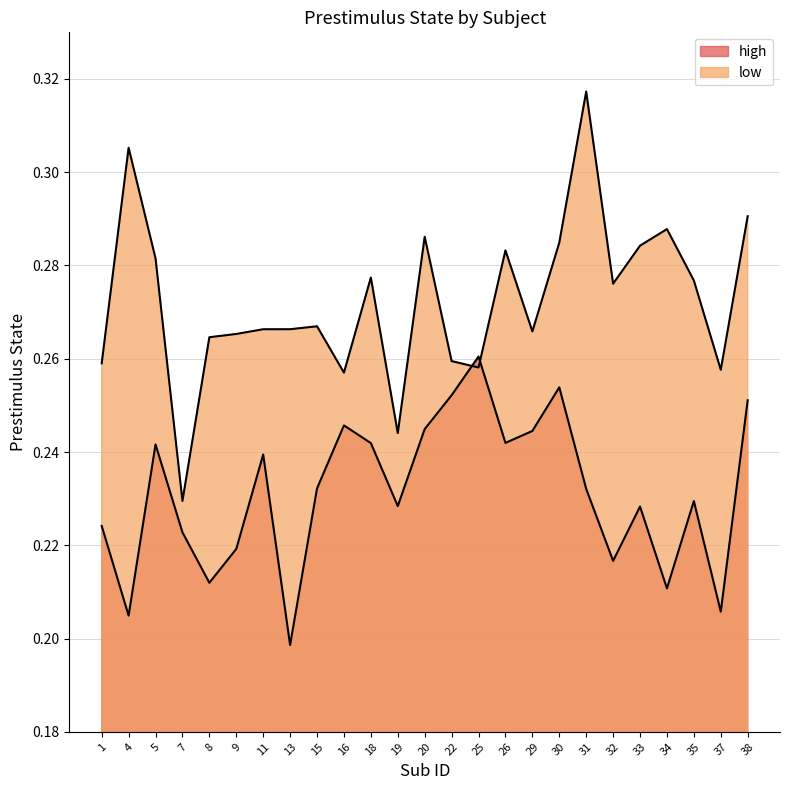

How many distinct data groups are displayed?

2